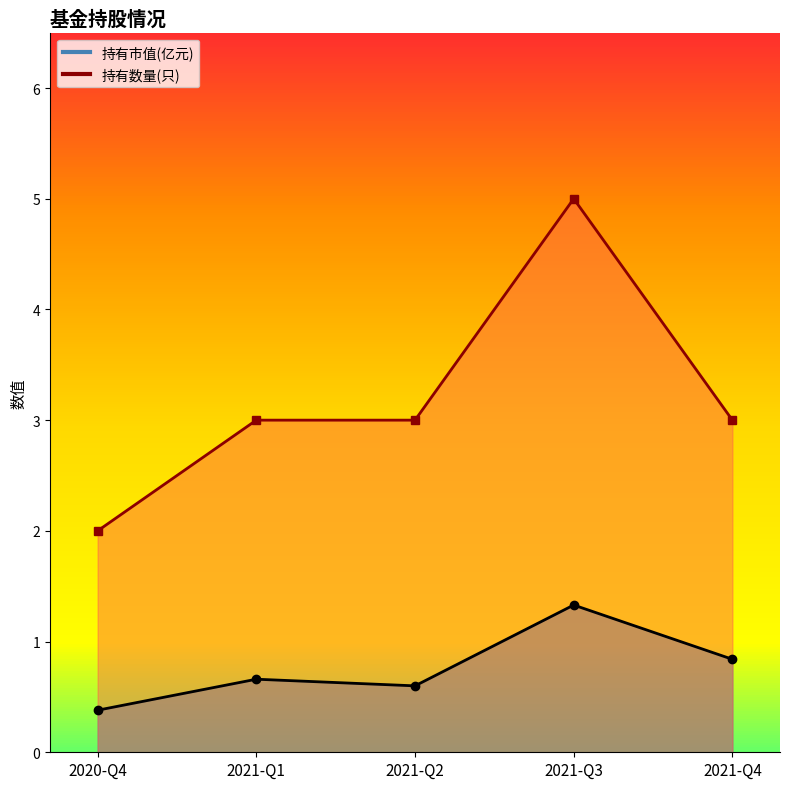

What position from the left is 2020-Q4?

1